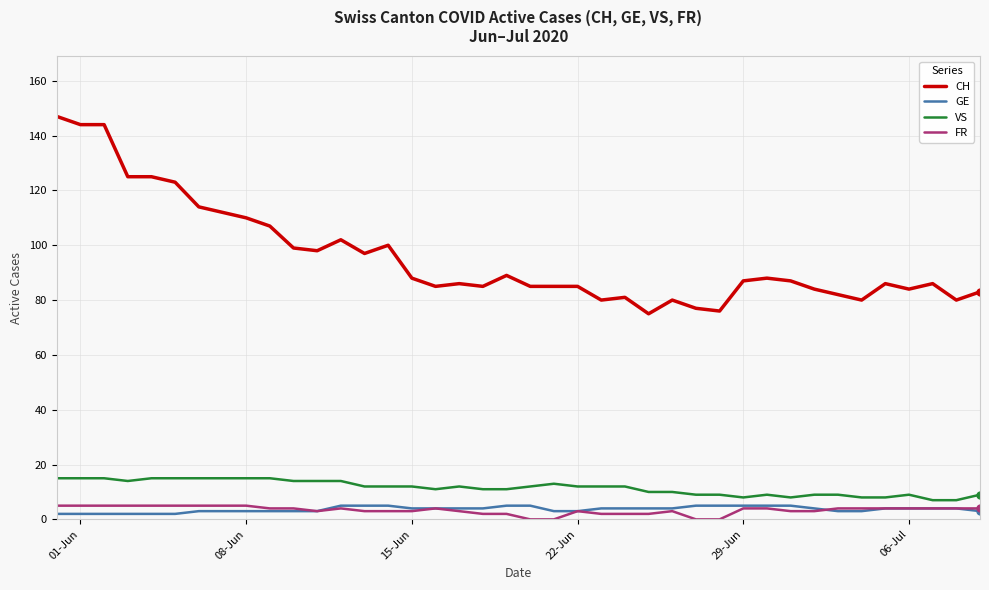

What is the lowest value of the VS series?

7